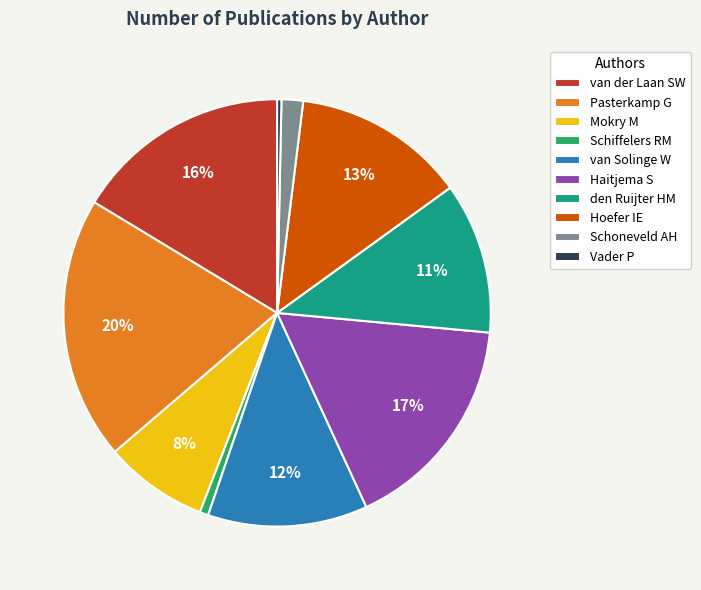

Count the number of slices in the pie.

10